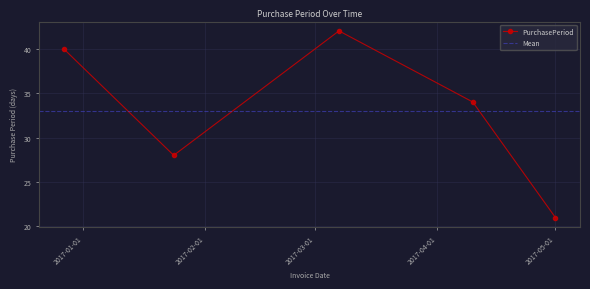

How many points are higher than both their immediate neighbors (excluding endpoints)?

1